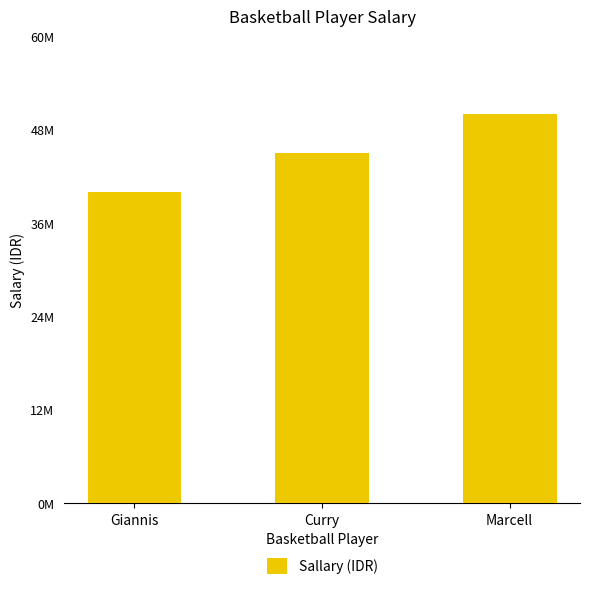

Are the bars horizontal?

No